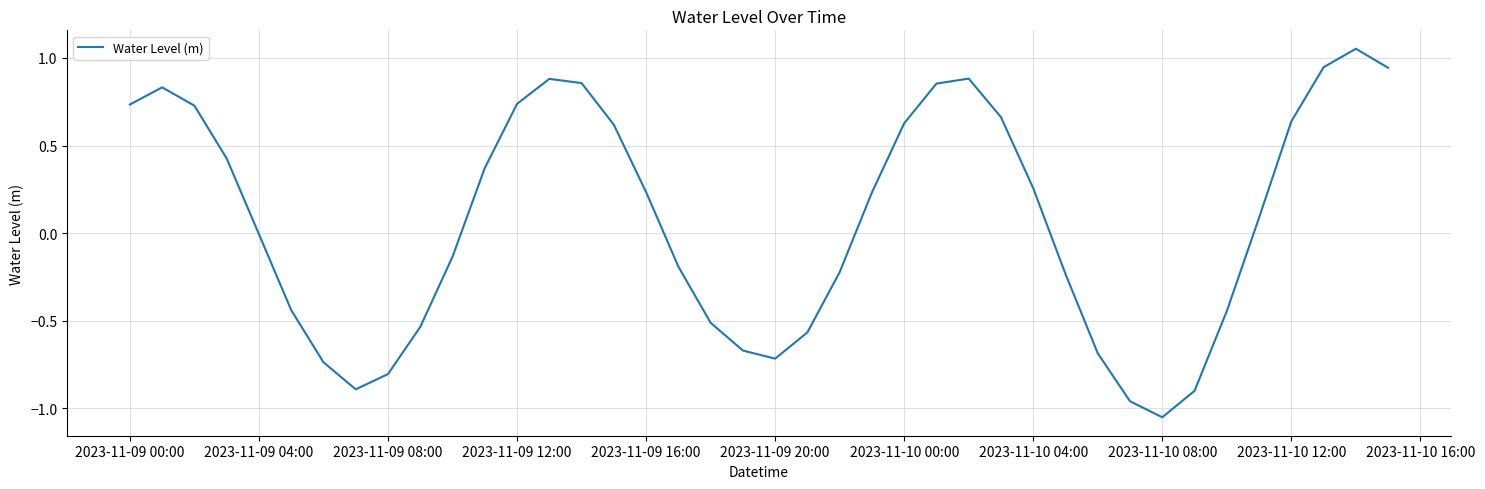

Which category has the lowest value across all series?

2023-11-10 08:00